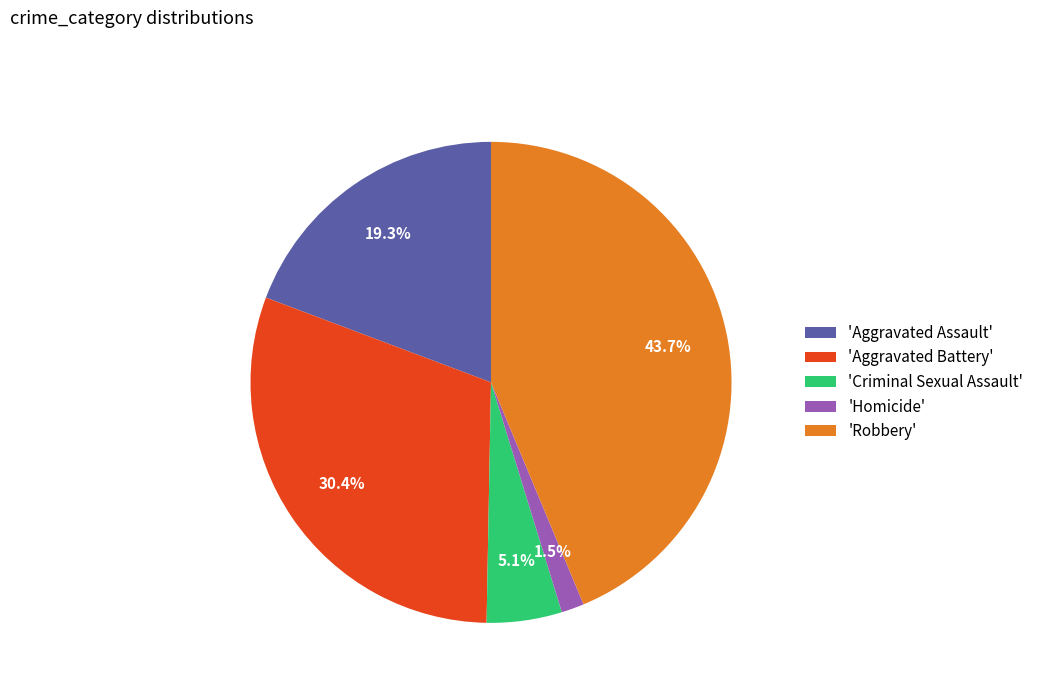

What is the smallest slice in the pie chart?

'Homicide'